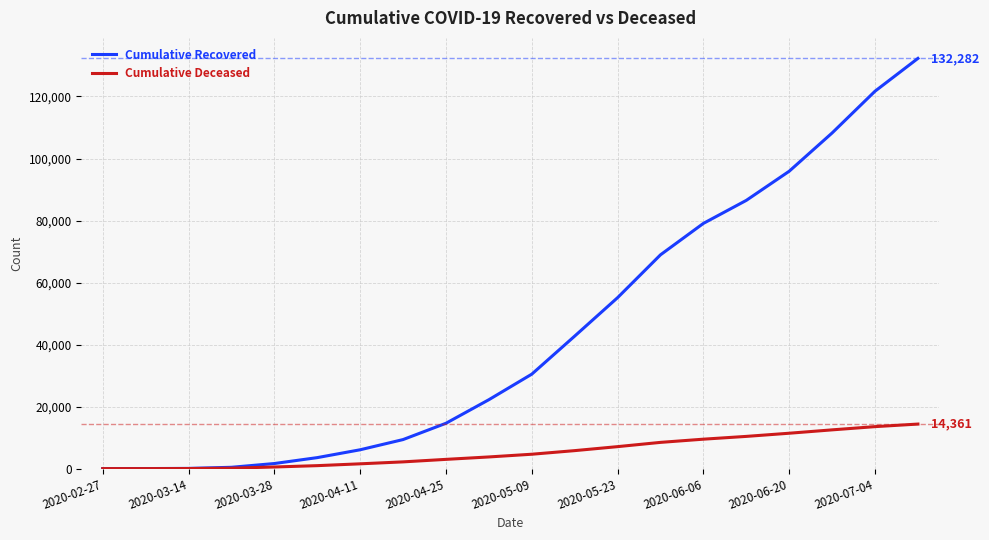

Which series has the widest spread of values?

Cumulative Recovered